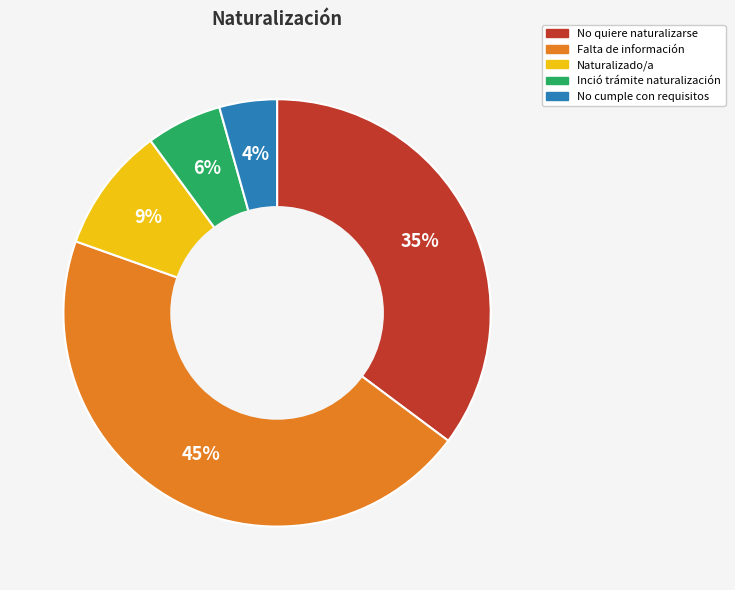

Rank the categories by value from lowest to highest.

No cumple con requisitos, Inció trámite naturalización, Naturalizado/a, No quiere naturalizarse, Falta de información